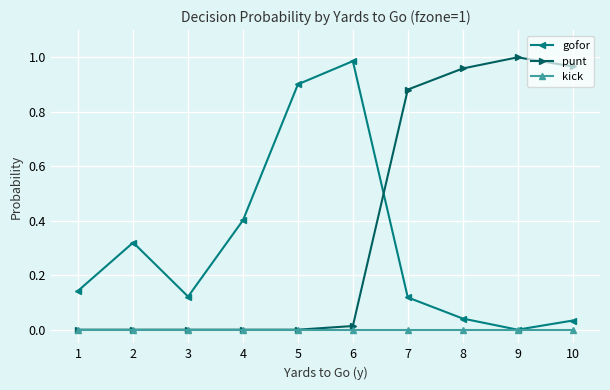

The punt series shows 0.0 at 6. True or false?

True